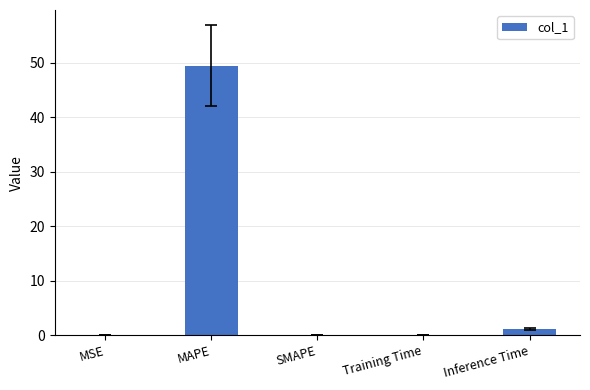

The chart shows a value of 0.0 at MSE. True or false?

True